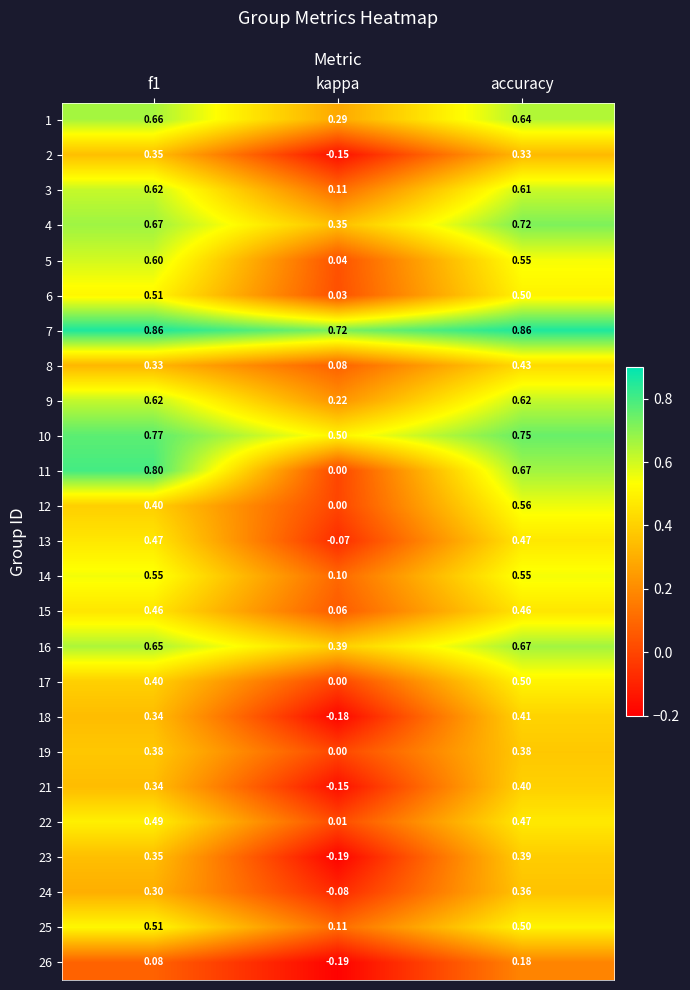

Is the value of 22 at accuracy greater than the value of 25 at accuracy?

No